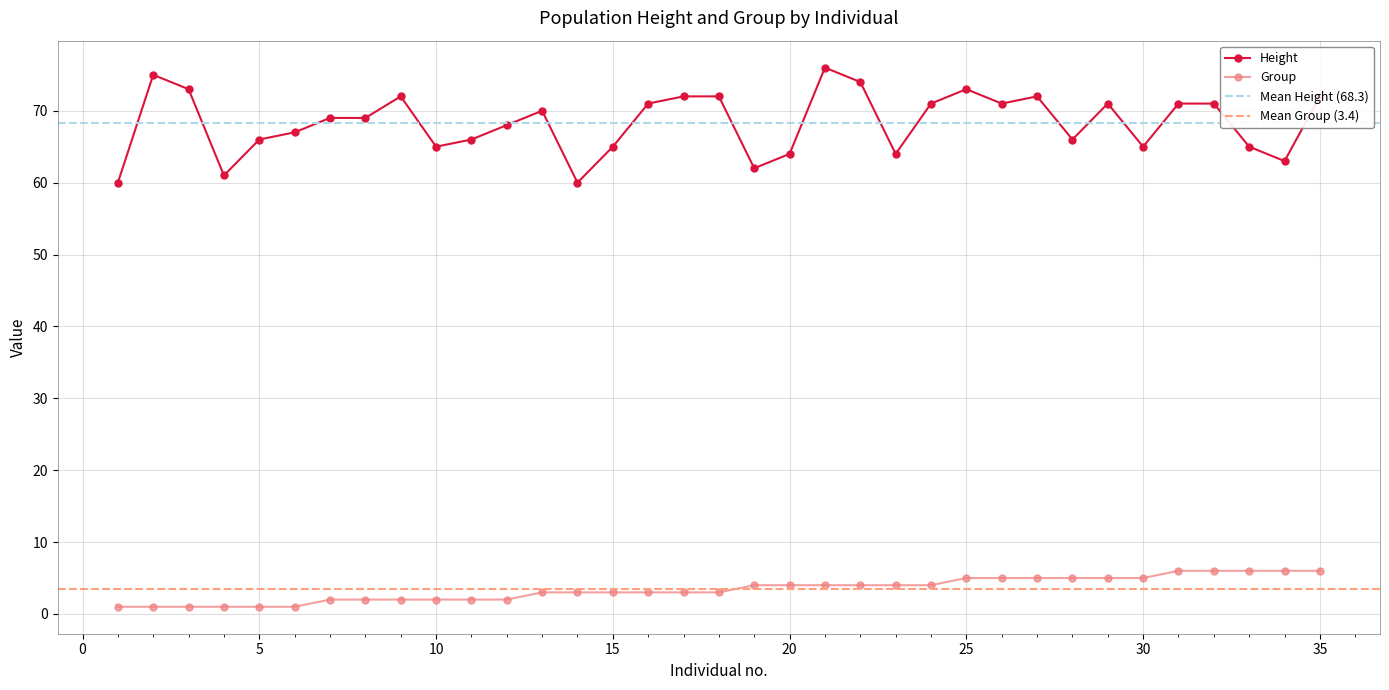

Reading left to right, extract all data points from this chart.

Height: 1=60	2=75	3=73	4=61	5=66	6=67	7=69	8=69	9=72	10=65	11=66	12=68	13=70	14=60	15=65	16=71	17=72	18=72	19=62	20=64	21=76	22=74	23=64	24=71	25=73	26=71	27=72	28=66	29=71	30=65	31=71	32=71	33=65	34=63	35=72
Group: 1=1	2=1	3=1	4=1	5=1	6=1	7=2	8=2	9=2	10=2	11=2	12=2	13=3	14=3	15=3	16=3	17=3	18=3	19=4	20=4	21=4	22=4	23=4	24=4	25=5	26=5	27=5	28=5	29=5	30=5	31=6	32=6	33=6	34=6	35=6